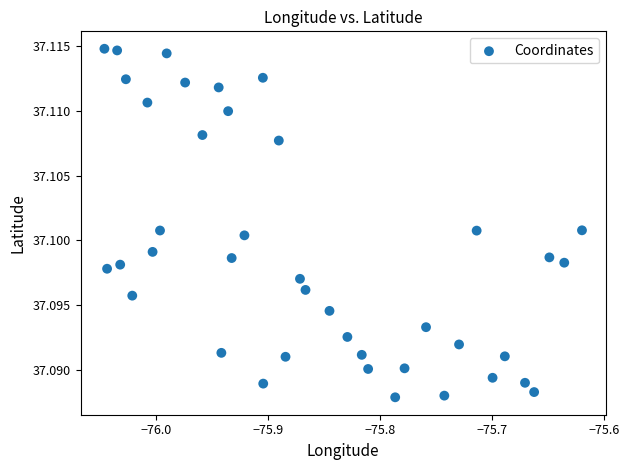

What is the range of X values (max minus min)?

0.4